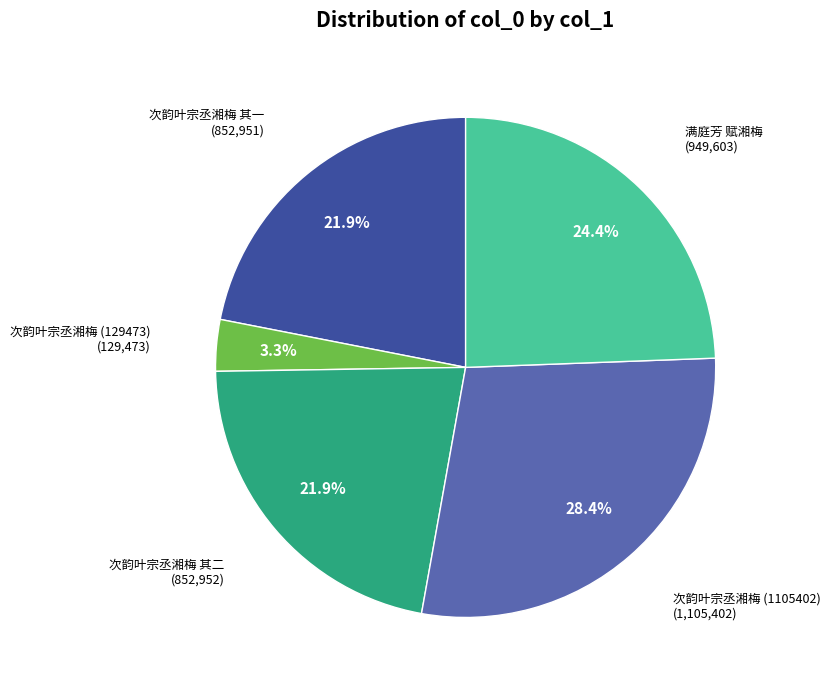

Is there a majority slice in this chart?

No